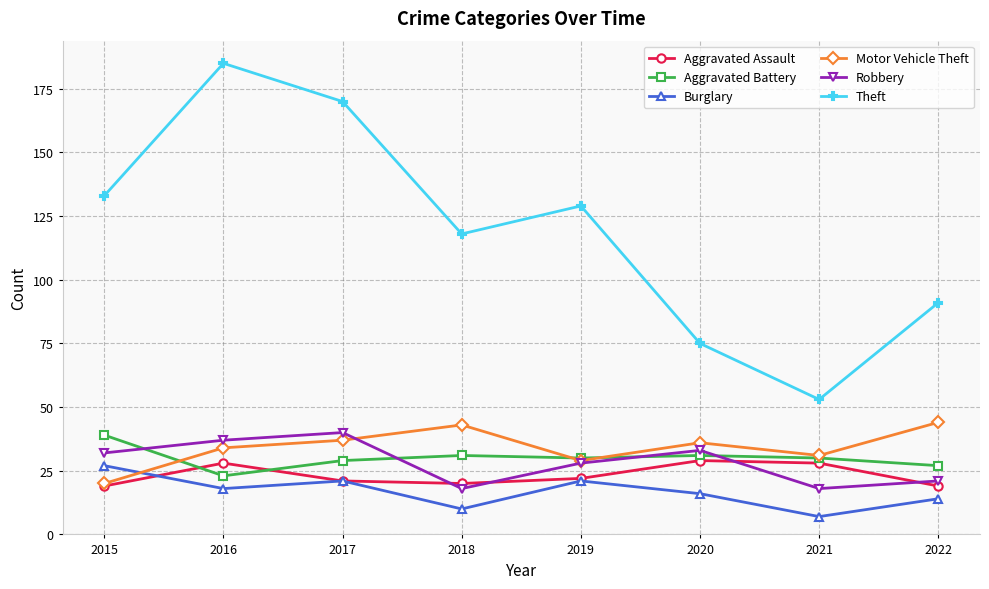

Is the value of Motor Vehicle Theft at 2015 greater than the value of Burglary at 2020?

Yes